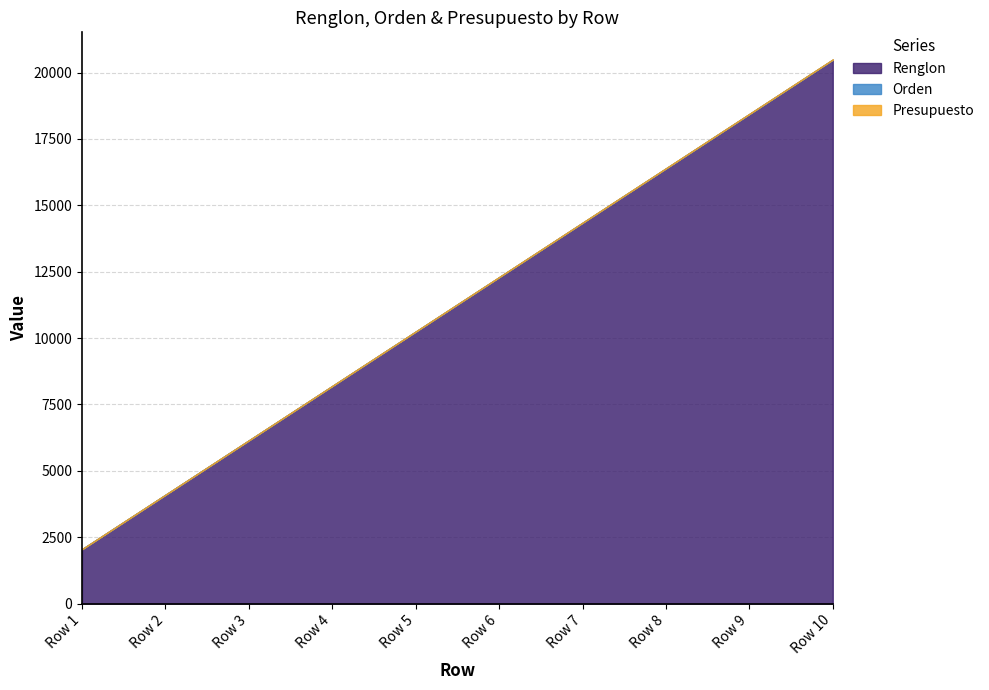

True or false: Orden and Presupuesto intersect in this chart.

False